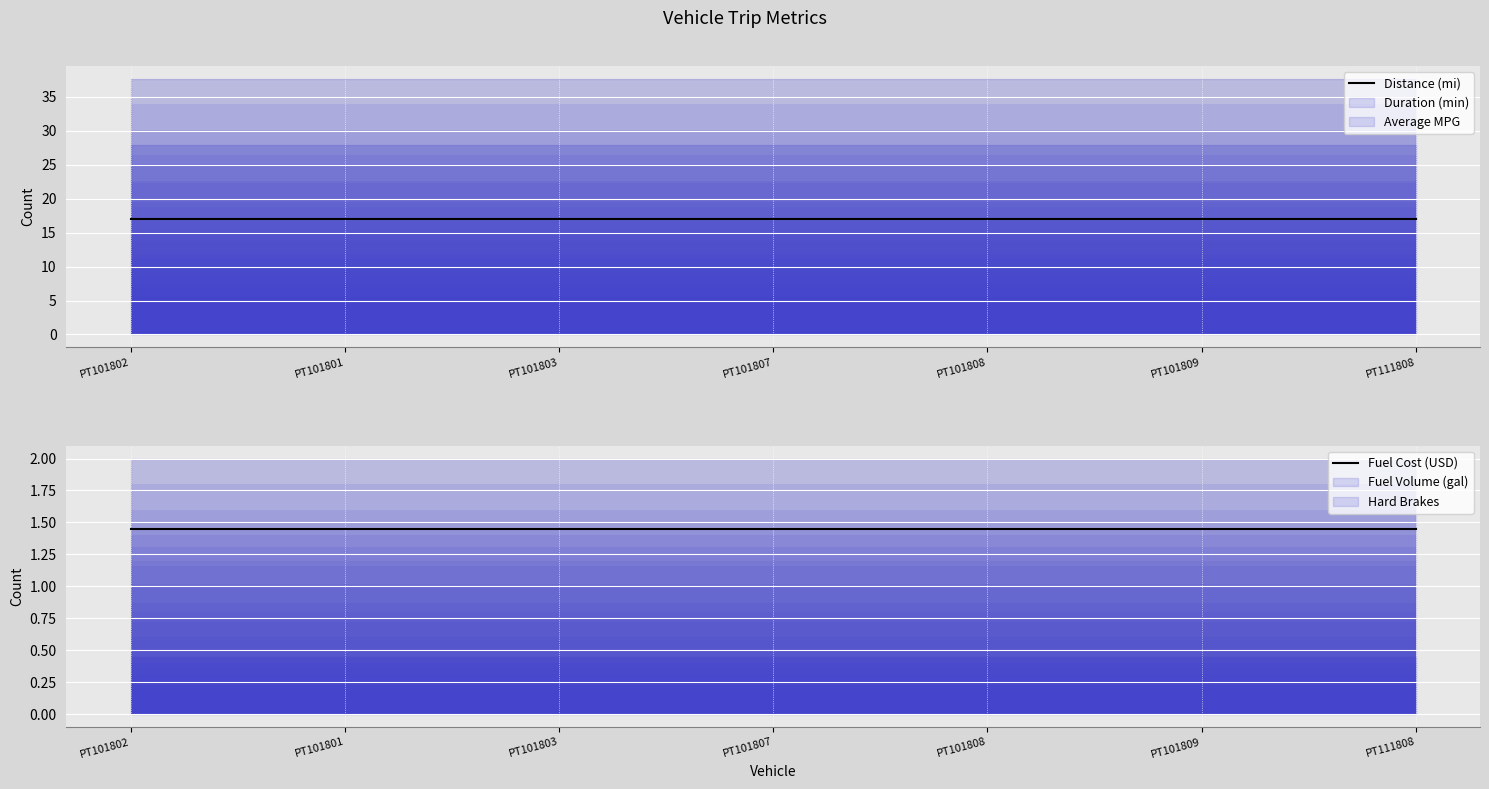

True or false: Distance (mi) and Fuel Cost (USD) cross at least once.

False